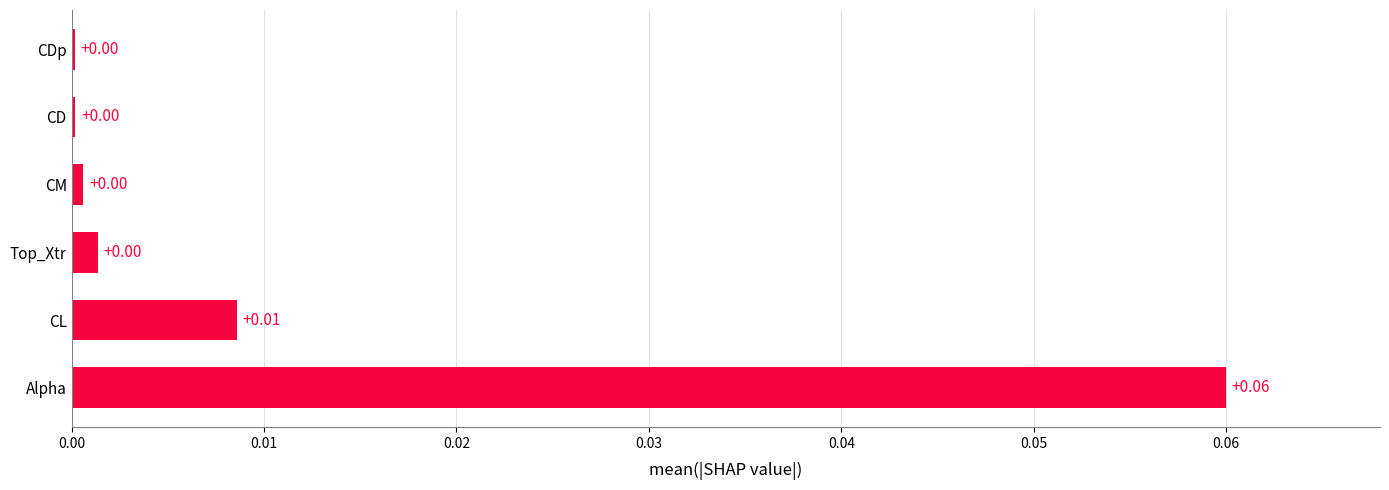

Which category has the highest value across all series?

Alpha